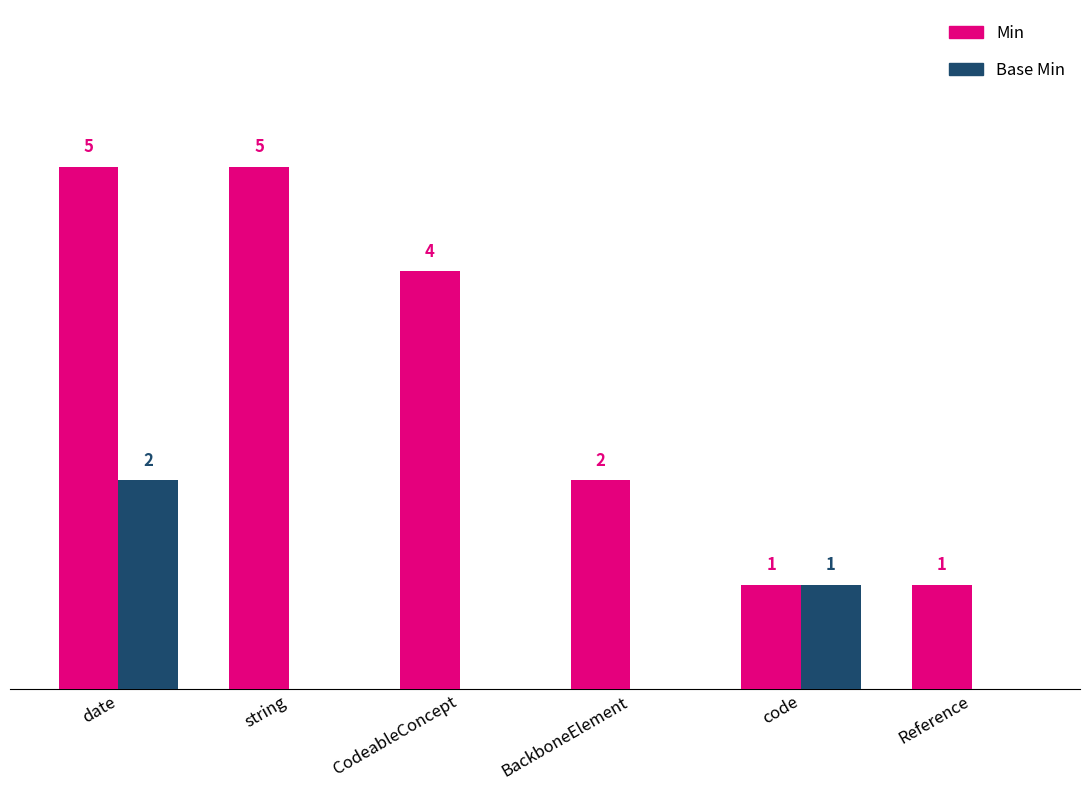

Where does the Min series first go above 4?

date